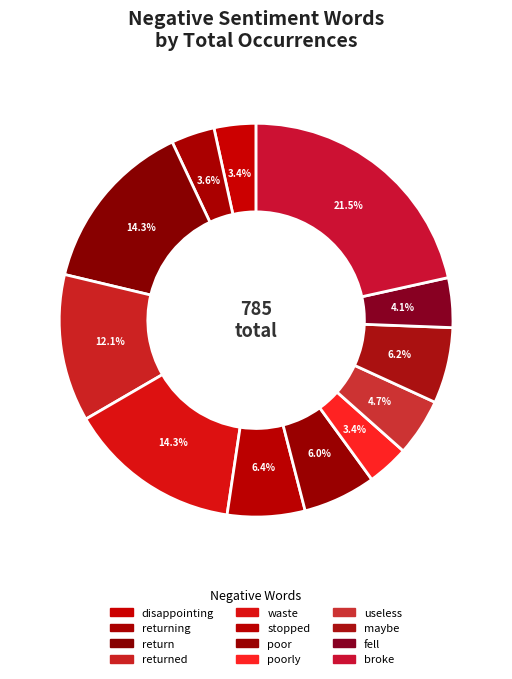

What is the largest slice in the pie chart?

broke